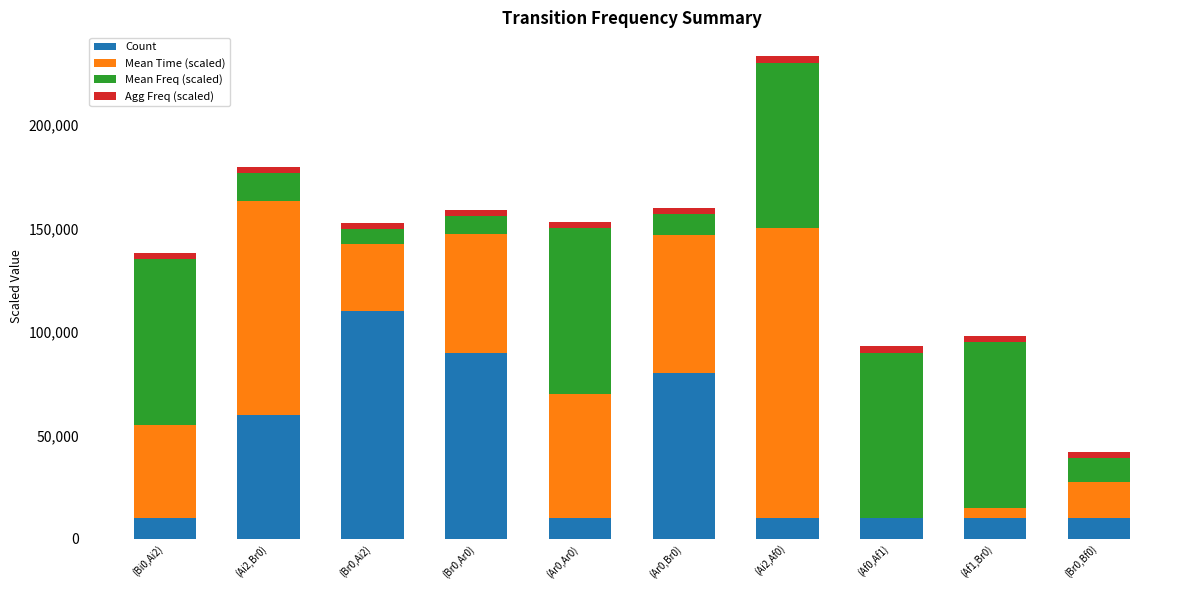

Are the bars horizontal?

No